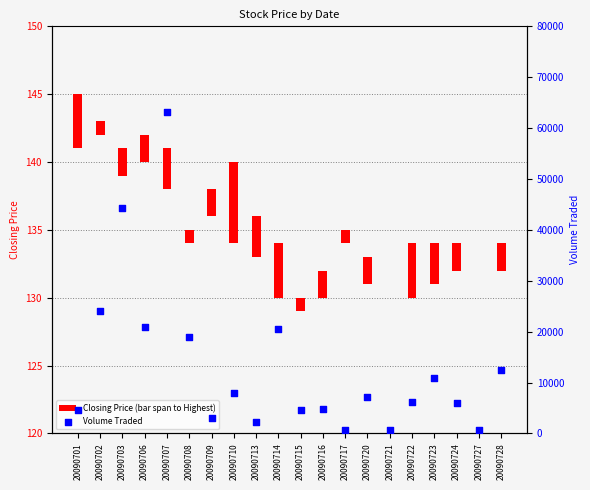

Which series has the largest Y range (max minus min)?

Volume Traded